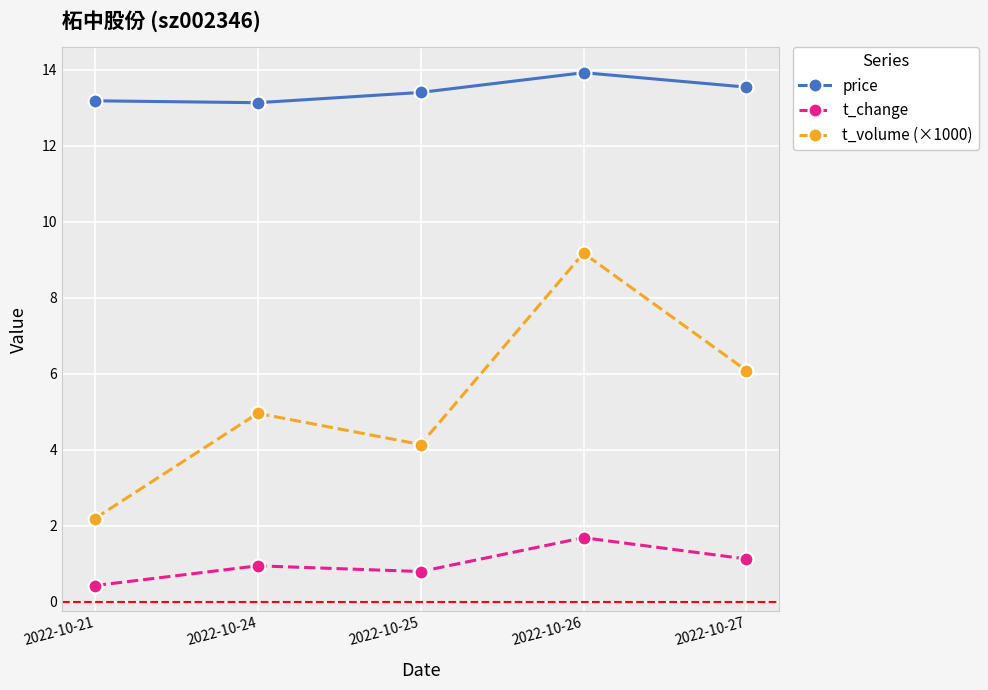

Which category has the highest value in the t_change series?

2022-10-26